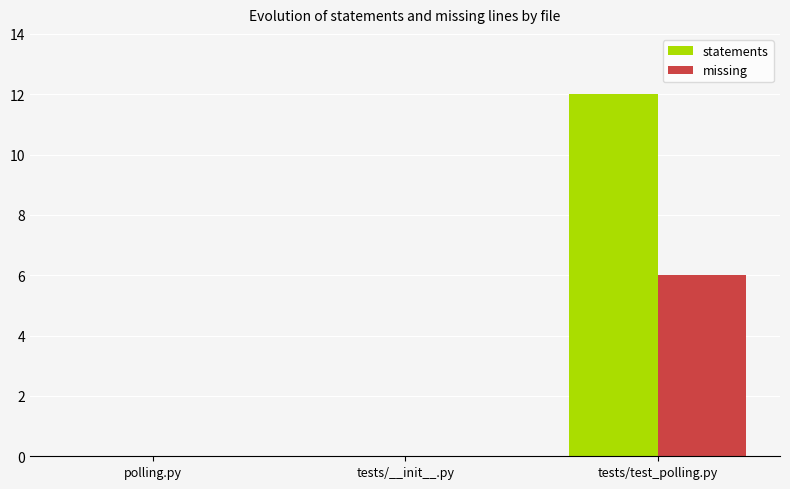

Is it true that missing equals 0 at tests/__init__.py?

True